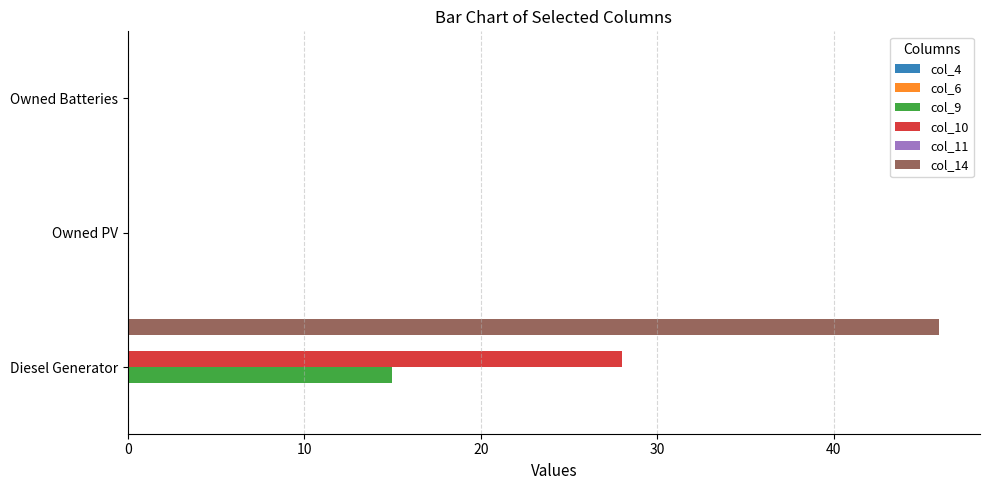

The col_14 series shows 0 at Owned PV. True or false?

True